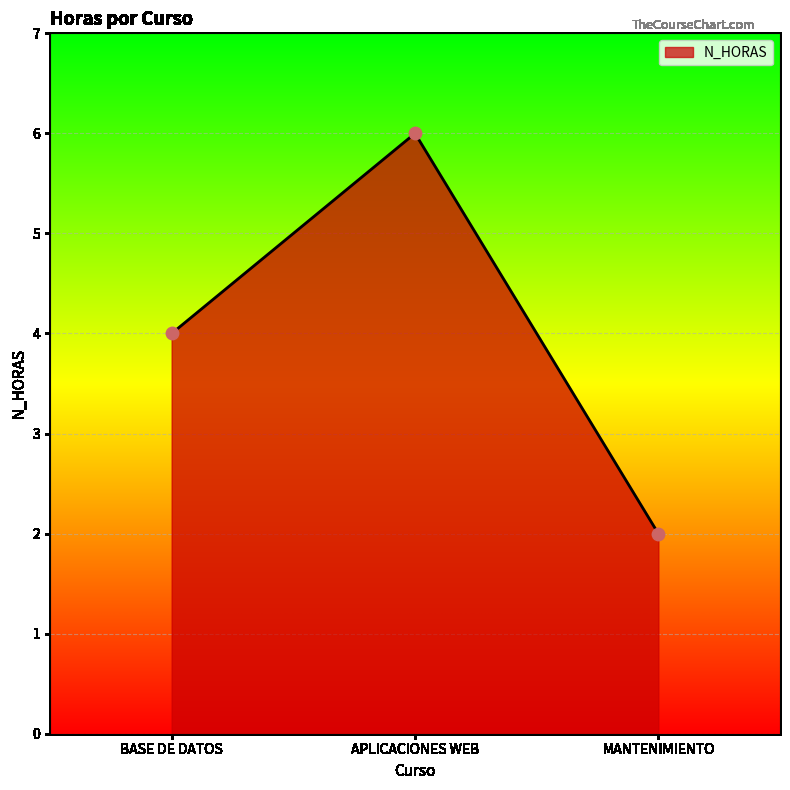

Between MANTENIMIENTO and BASE DE DATOS, which is larger?

BASE DE DATOS